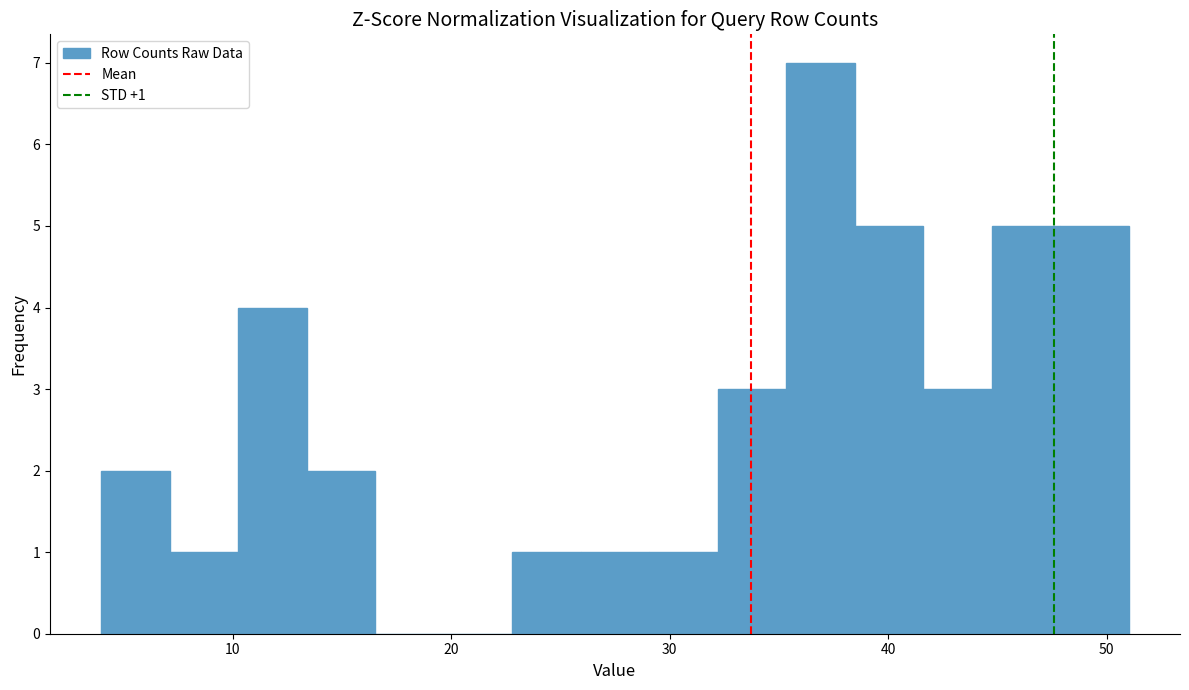

Around what value on the x-axis is the tallest bar? Give the approximate position of its centre, as read against the axis.

37